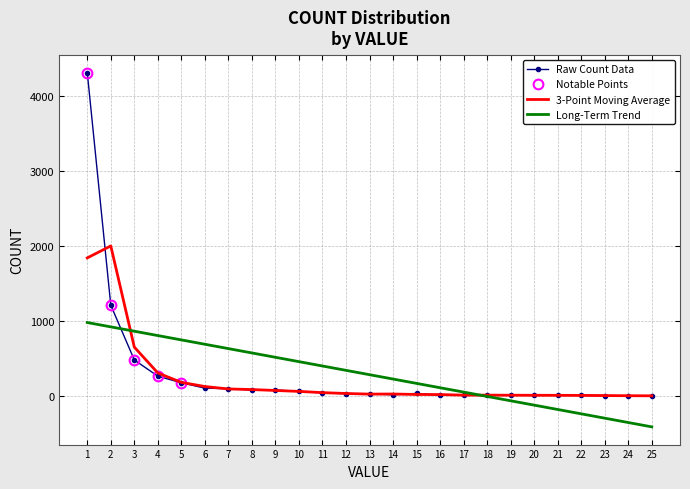

What is the average value?

283